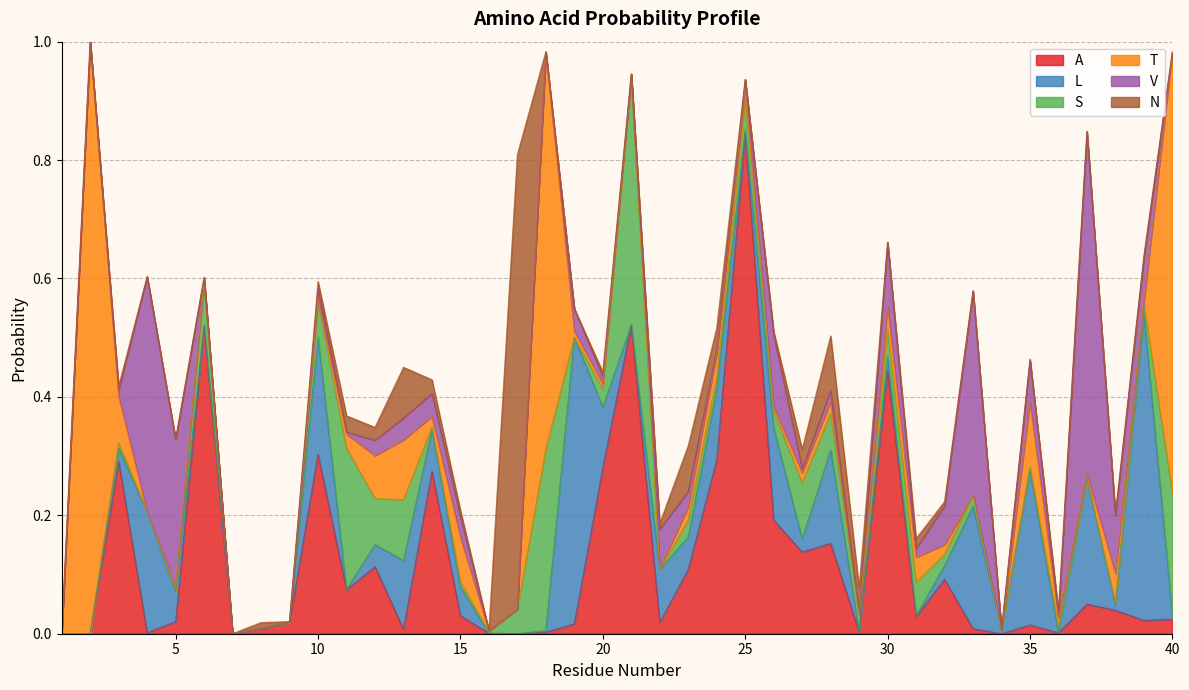

Which series ends up on top after the final intersection of T and L?

T